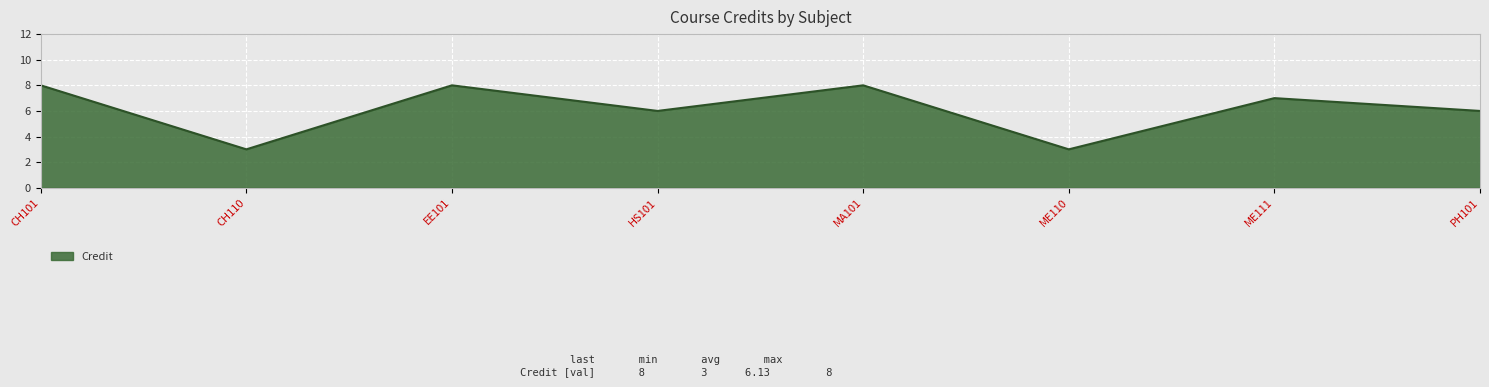

Does the chart have visible grid lines?

Yes